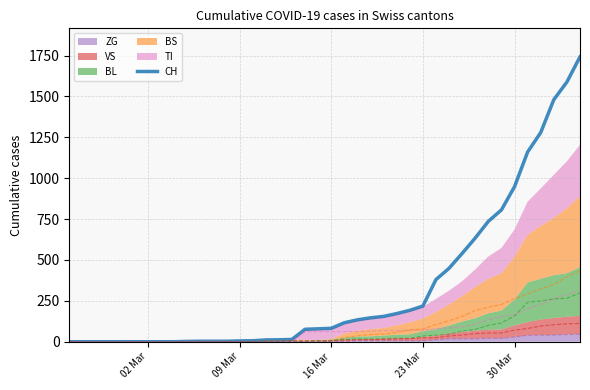

Rank the series by their maximum value, from highest to lowest.

CH, BS (line), TI (line), BL (line), VS (line), ZG (line)